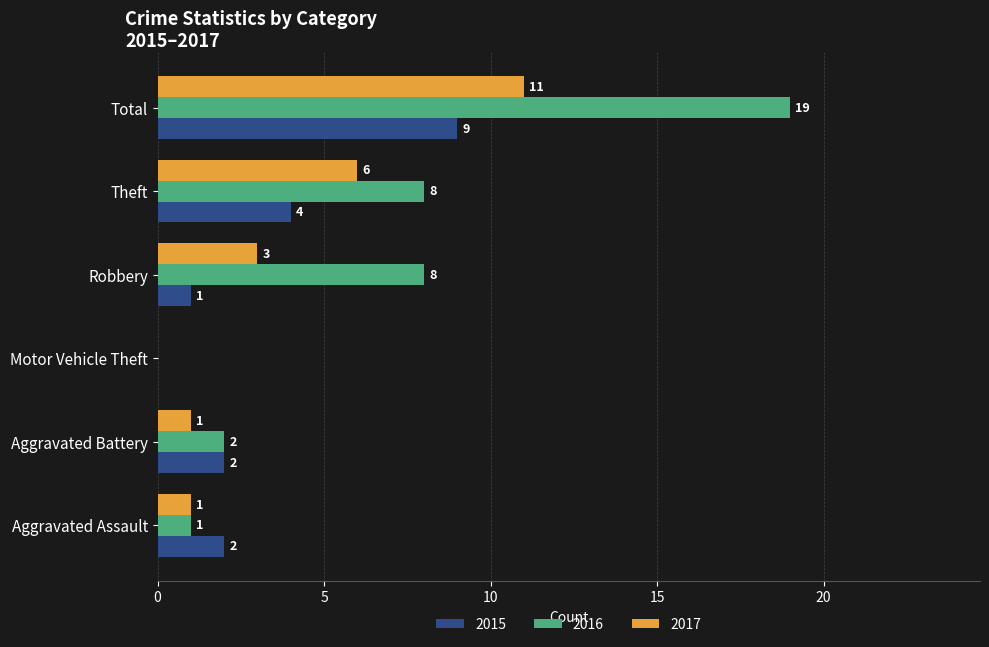

True or false: 2015 has a value of 0 at Motor Vehicle Theft.

True